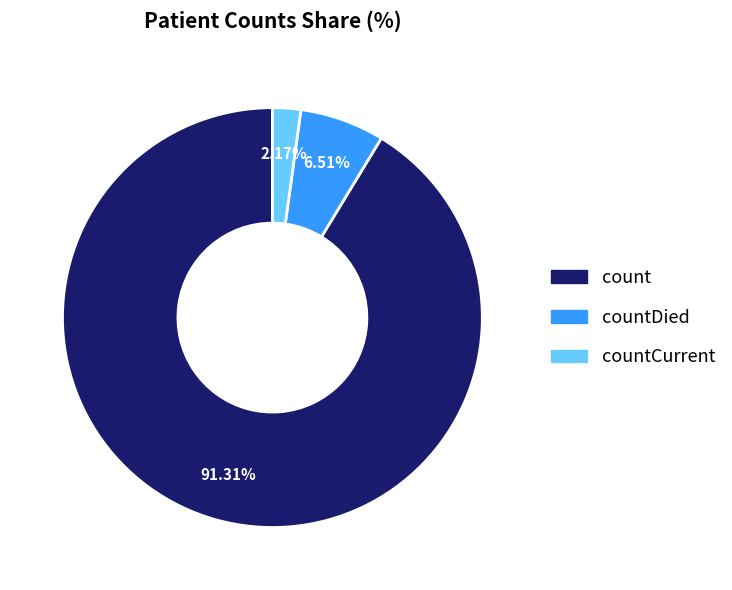

Is there a majority slice in this chart?

Yes